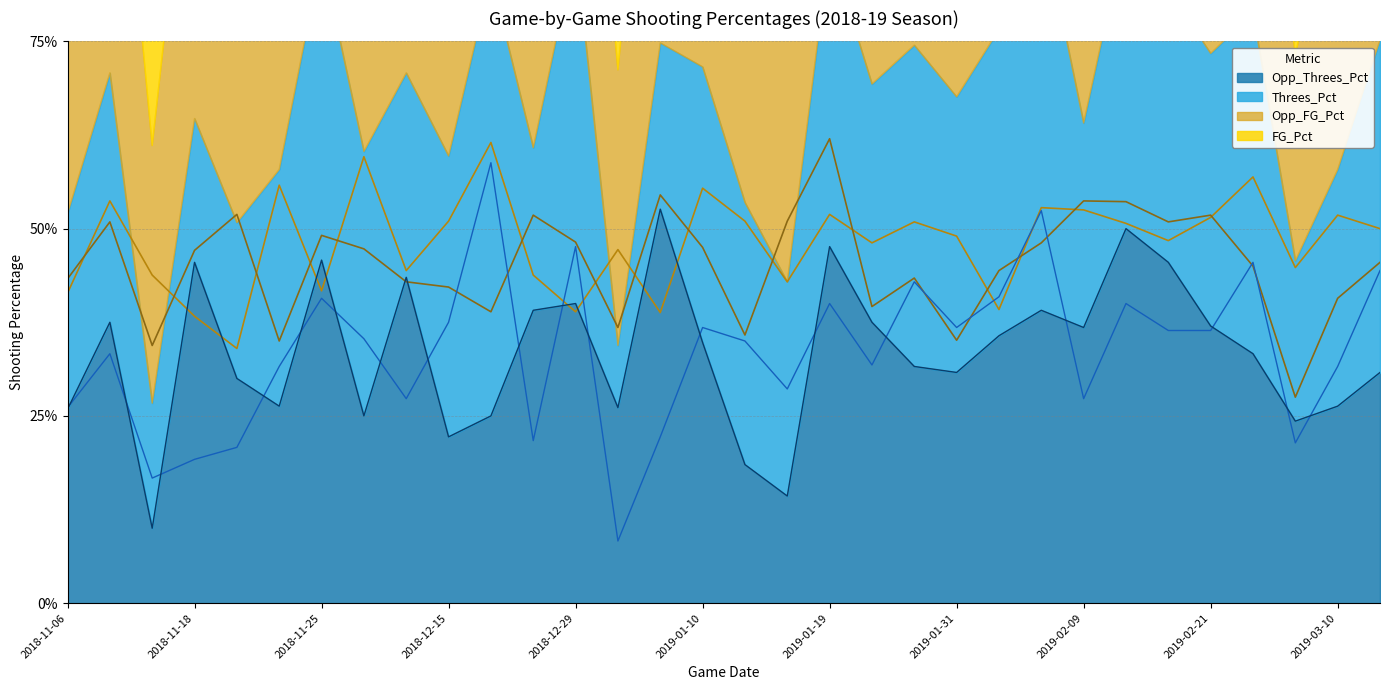

Reading left to right, what are all the values shown in this chart?

FG_Pct: 2018-11-06=0.4	2018-11-10=0.5	2018-11-13=0.4	2018-11-18=0.4	2018-11-22=0.3	2018-11-23=0.6	2018-11-25=0.4	2018-11-28=0.6	2018-12-01=0.4	2018-12-15=0.5	2018-12-18=0.6	2018-12-21=0.4	2018-12-29=0.4	2019-01-03=0.5	2019-01-05=0.4	2019-01-10=0.6	2019-01-12=0.5	2019-01-17=0.4	2019-01-19=0.5	2019-01-24=0.5	2019-01-26=0.5	2019-01-31=0.5	2019-02-02=0.4	2019-02-07=0.5	2019-02-09=0.5	2019-02-14=0.5	2019-02-16=0.5	2019-02-21=0.5	2019-02-23=0.6	2019-03-02=0.4	2019-03-10=0.5	2019-03-11=0.5
Opp_FG_Pct: 2018-11-06=0.4	2018-11-10=0.5	2018-11-13=0.3	2018-11-18=0.5	2018-11-22=0.5	2018-11-23=0.3	2018-11-25=0.5	2018-11-28=0.5	2018-12-01=0.4	2018-12-15=0.4	2018-12-18=0.4	2018-12-21=0.5	2018-12-29=0.5	2019-01-03=0.4	2019-01-05=0.5	2019-01-10=0.5	2019-01-12=0.4	2019-01-17=0.5	2019-01-19=0.6	2019-01-24=0.4	2019-01-26=0.4	2019-01-31=0.4	2019-02-02=0.4	2019-02-07=0.5	2019-02-09=0.5	2019-02-14=0.5	2019-02-16=0.5	2019-02-21=0.5	2019-02-23=0.5	2019-03-02=0.3	2019-03-10=0.4	2019-03-11=0.5
Threes_Pct: 2018-11-06=0.3	2018-11-10=0.3	2018-11-13=0.2	2018-11-18=0.2	2018-11-22=0.2	2018-11-23=0.3	2018-11-25=0.4	2018-11-28=0.4	2018-12-01=0.3	2018-12-15=0.4	2018-12-18=0.6	2018-12-21=0.2	2018-12-29=0.5	2019-01-03=0.1	2019-01-05=0.2	2019-01-10=0.4	2019-01-12=0.3	2019-01-17=0.3	2019-01-19=0.4	2019-01-24=0.3	2019-01-26=0.4	2019-01-31=0.4	2019-02-02=0.4	2019-02-07=0.5	2019-02-09=0.3	2019-02-14=0.4	2019-02-16=0.4	2019-02-21=0.4	2019-02-23=0.5	2019-03-02=0.2	2019-03-10=0.3	2019-03-11=0.4
Opp_Threes_Pct: 2018-11-06=0.3	2018-11-10=0.4	2018-11-13=0.1	2018-11-18=0.5	2018-11-22=0.3	2018-11-23=0.3	2018-11-25=0.5	2018-11-28=0.2	2018-12-01=0.4	2018-12-15=0.2	2018-12-18=0.2	2018-12-21=0.4	2018-12-29=0.4	2019-01-03=0.3	2019-01-05=0.5	2019-01-10=0.3	2019-01-12=0.2	2019-01-17=0.1	2019-01-19=0.5	2019-01-24=0.4	2019-01-26=0.3	2019-01-31=0.3	2019-02-02=0.4	2019-02-07=0.4	2019-02-09=0.4	2019-02-14=0.5	2019-02-16=0.5	2019-02-21=0.4	2019-02-23=0.3	2019-03-02=0.2	2019-03-10=0.3	2019-03-11=0.3